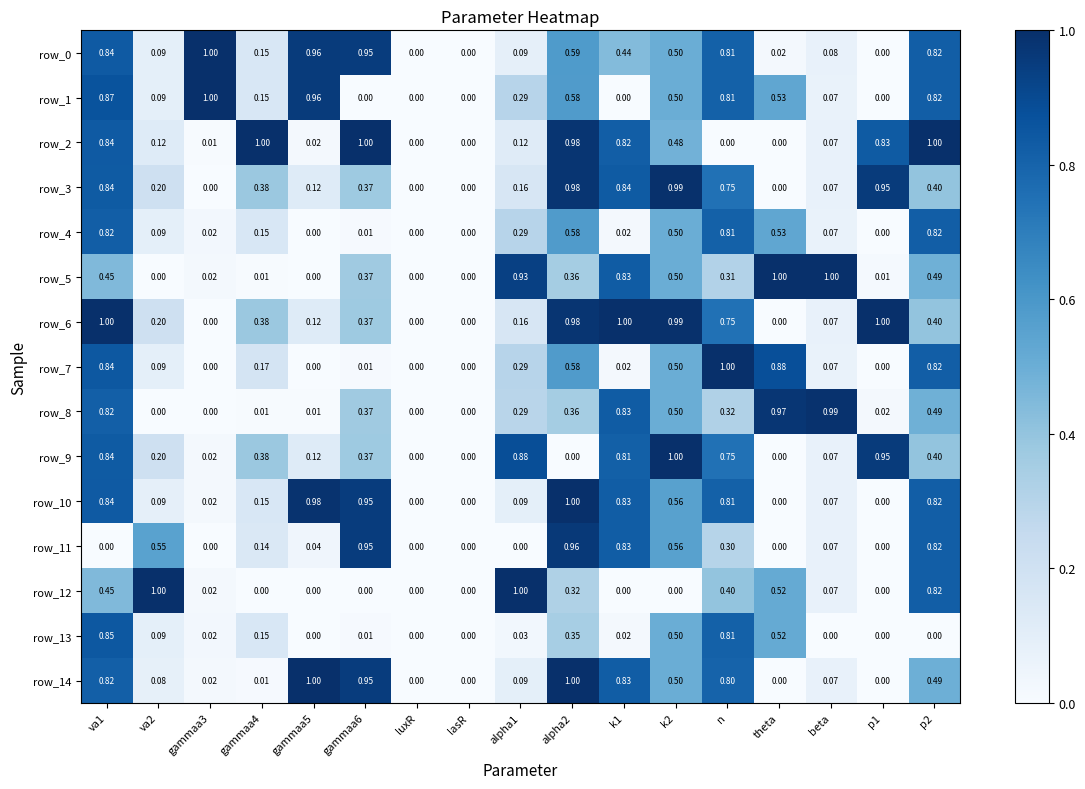

What is the total value across all series at va2?

2.9